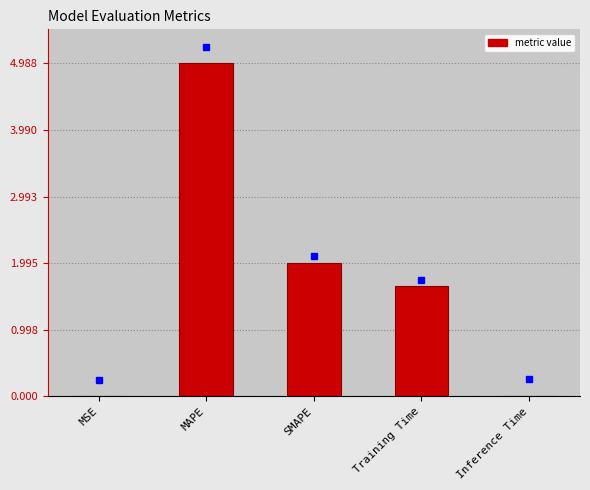

What is the approximate value at MAPE?

5.0